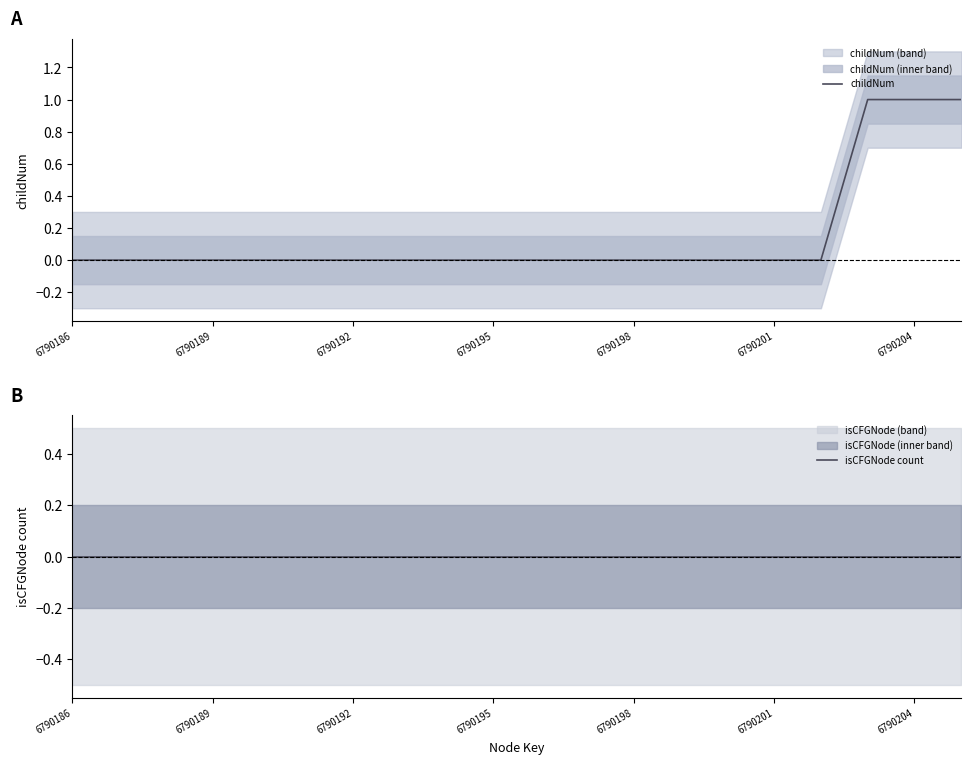

The childNum series shows 1 at 14. True or false?

False